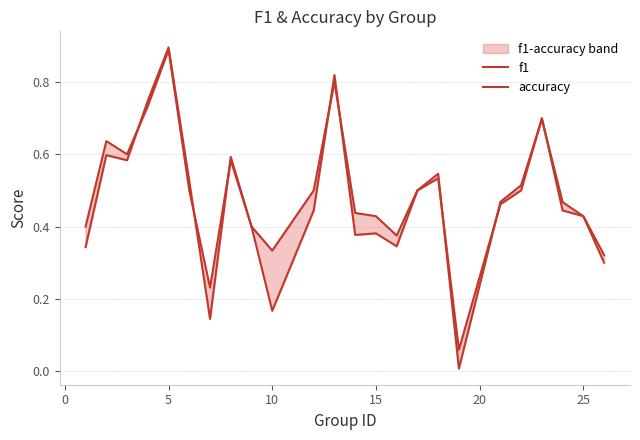

True or false: accuracy has a value of 0.7 at 15.

False